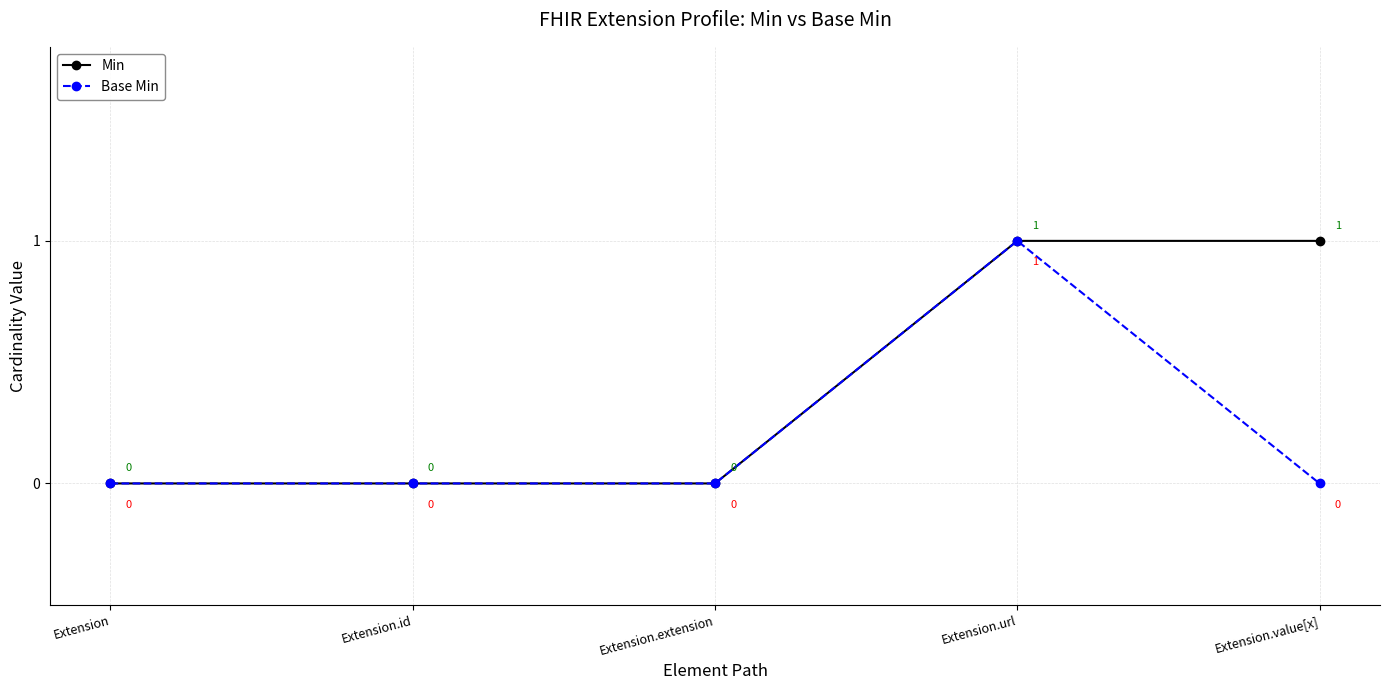

Which series has the largest total across all categories?

Min